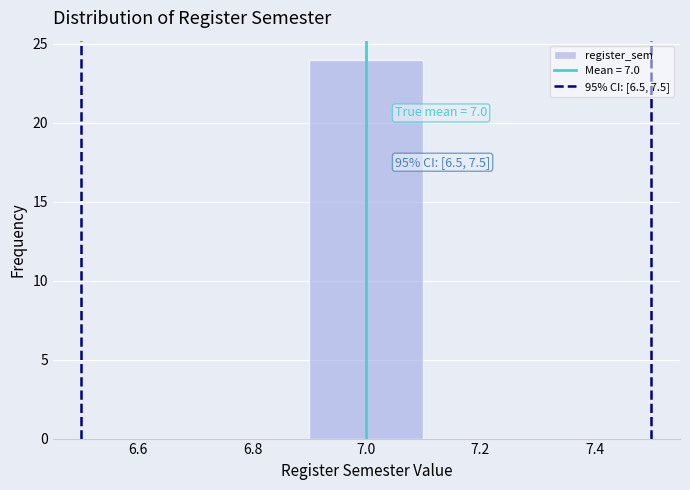

Which range on the x-axis has the tallest bar?

6.9 to 7.1